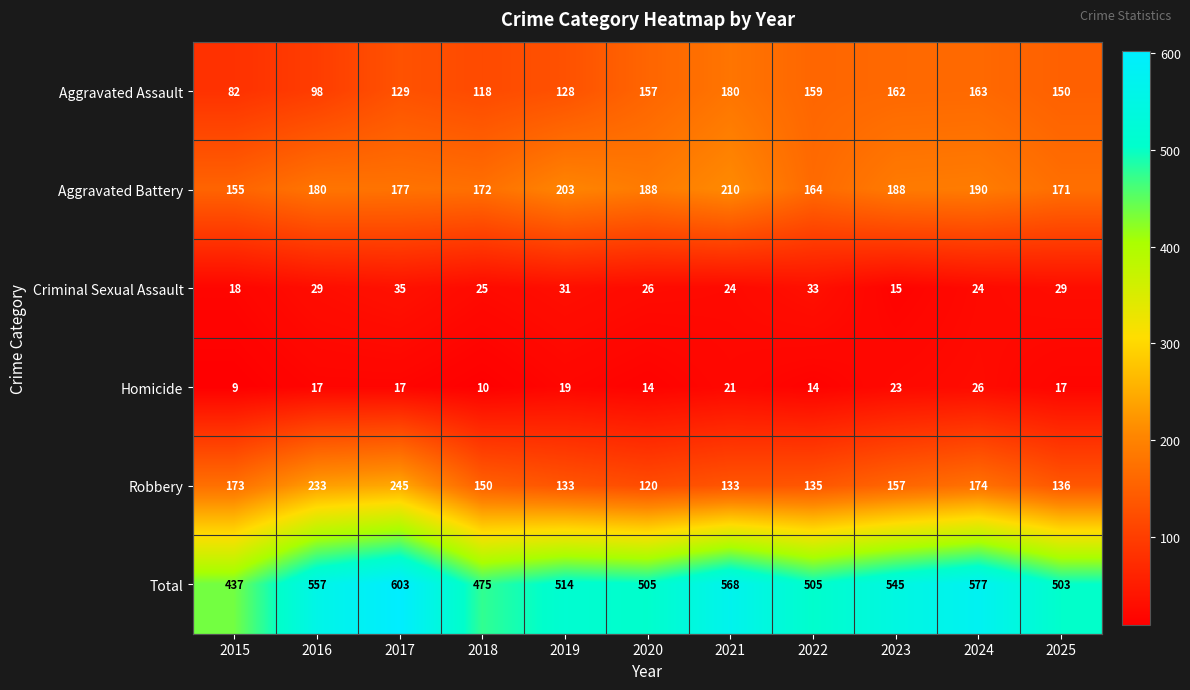

Which category has the highest value across all series?

2017